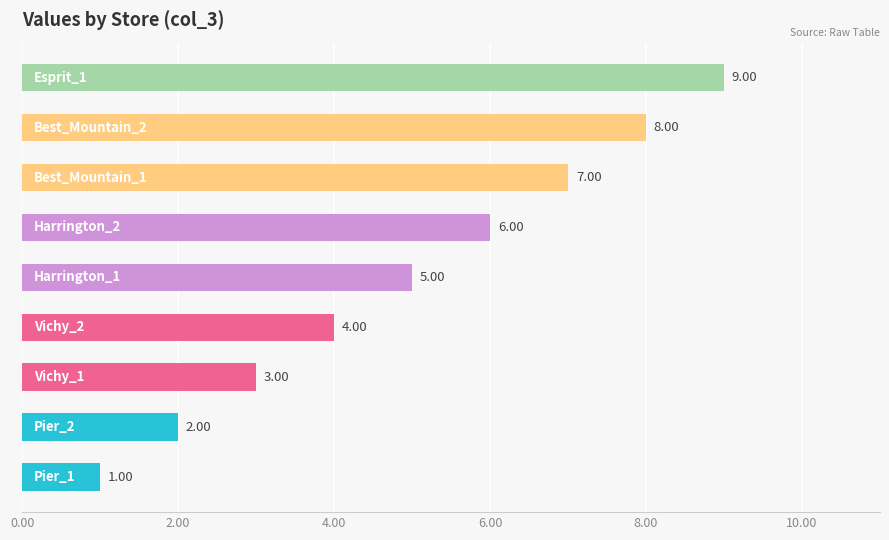

What is the difference between the second highest and minimum values?

7